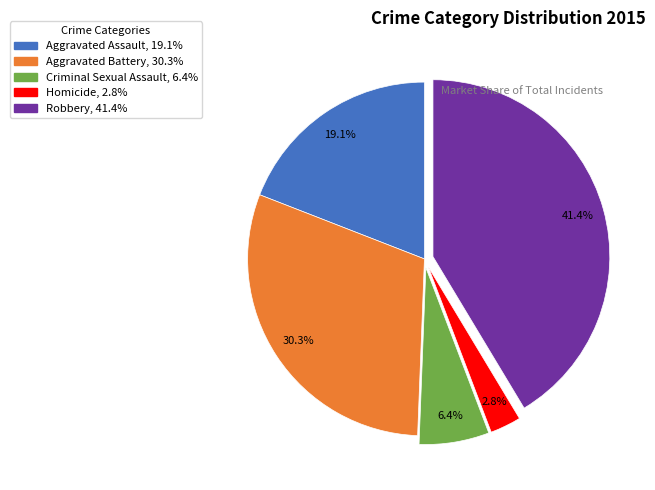

To the nearest percent, what is the combined percentage of Robbery and Aggravated Assault?

60%